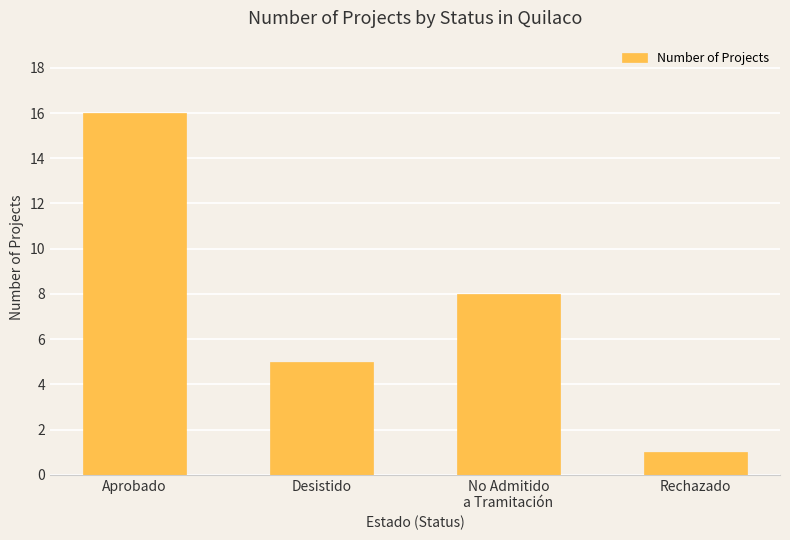

What is the maximum value shown in the chart?

16